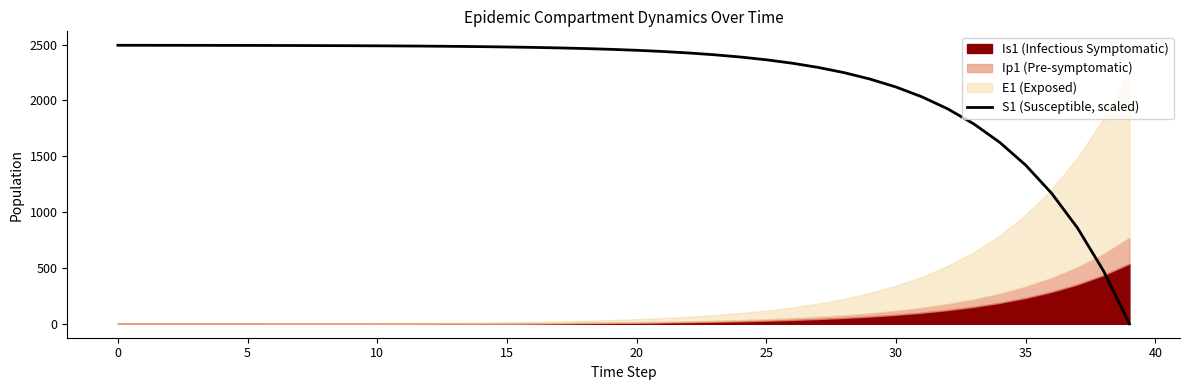

Is it true that the value at 11 is 2487.8?

True